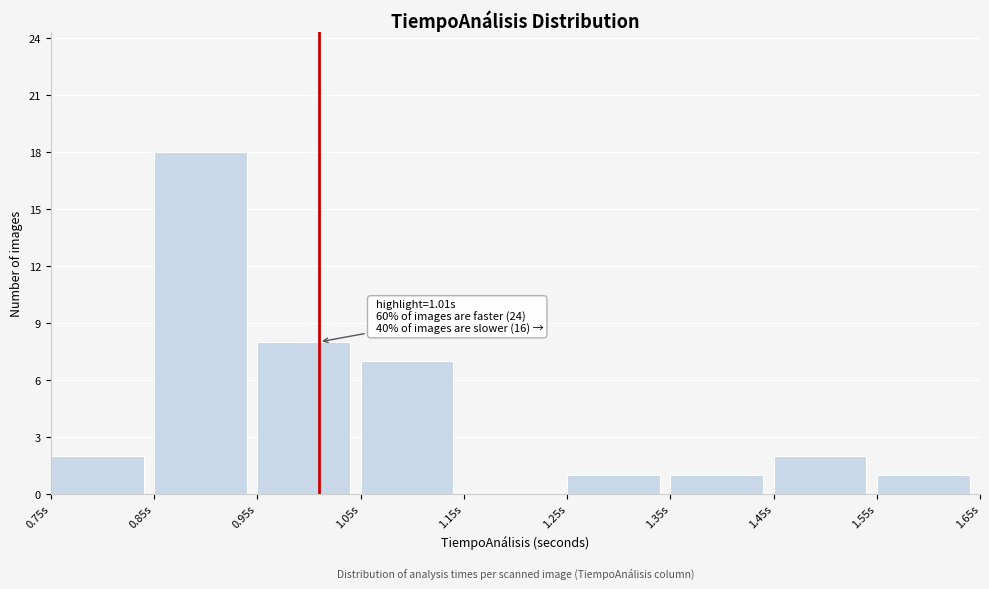

Over which range of the x-axis is the bar tallest?

0.85 to 0.95